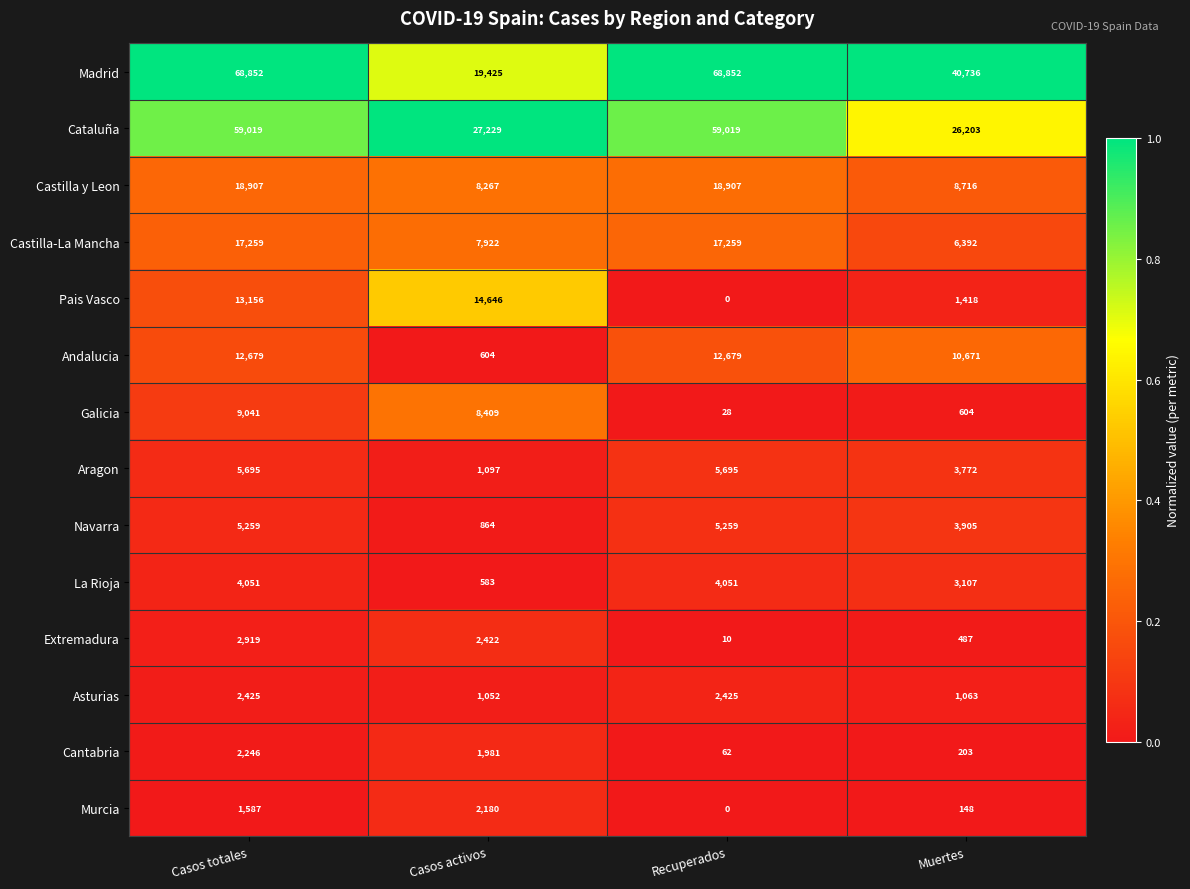

Rank the series by their maximum value, from highest to lowest.

Madrid, Cataluña, Castilla y Leon, Castilla-La Mancha, Pais Vasco, Andalucia, Galicia, Aragon, Navarra, La Rioja, Extremadura, Asturias, Cantabria, Murcia